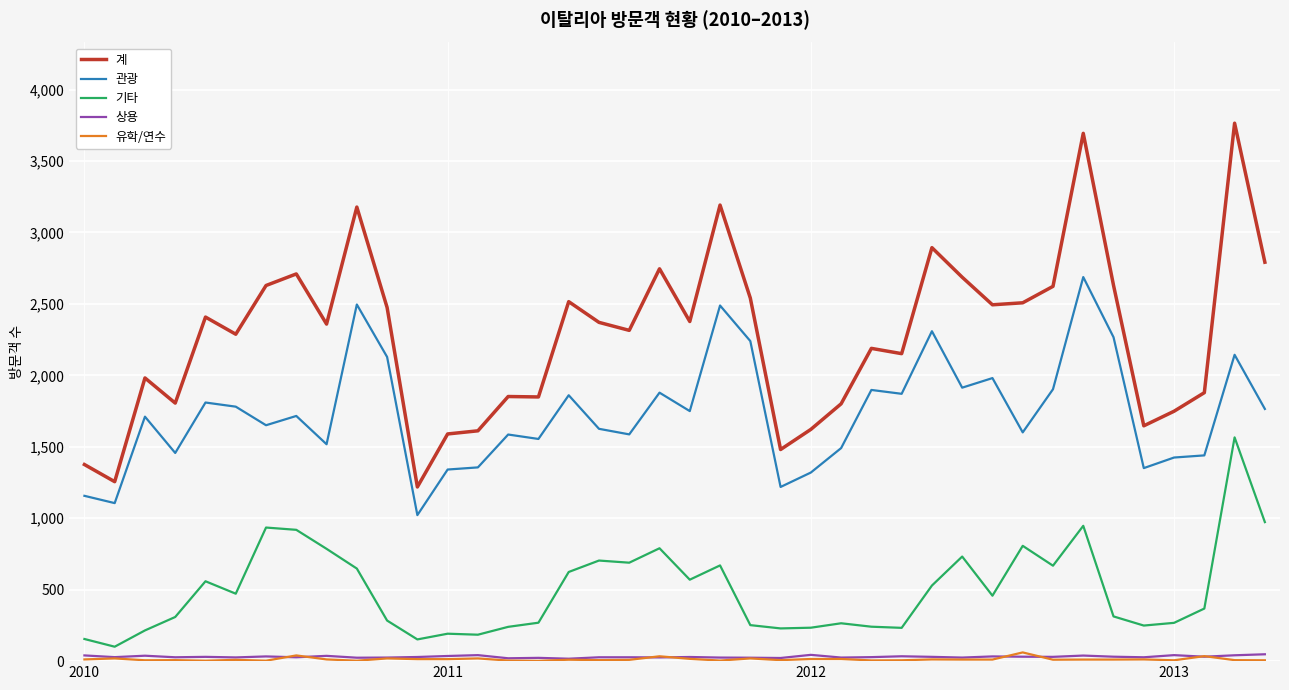

Which series has the largest total across all categories?

계